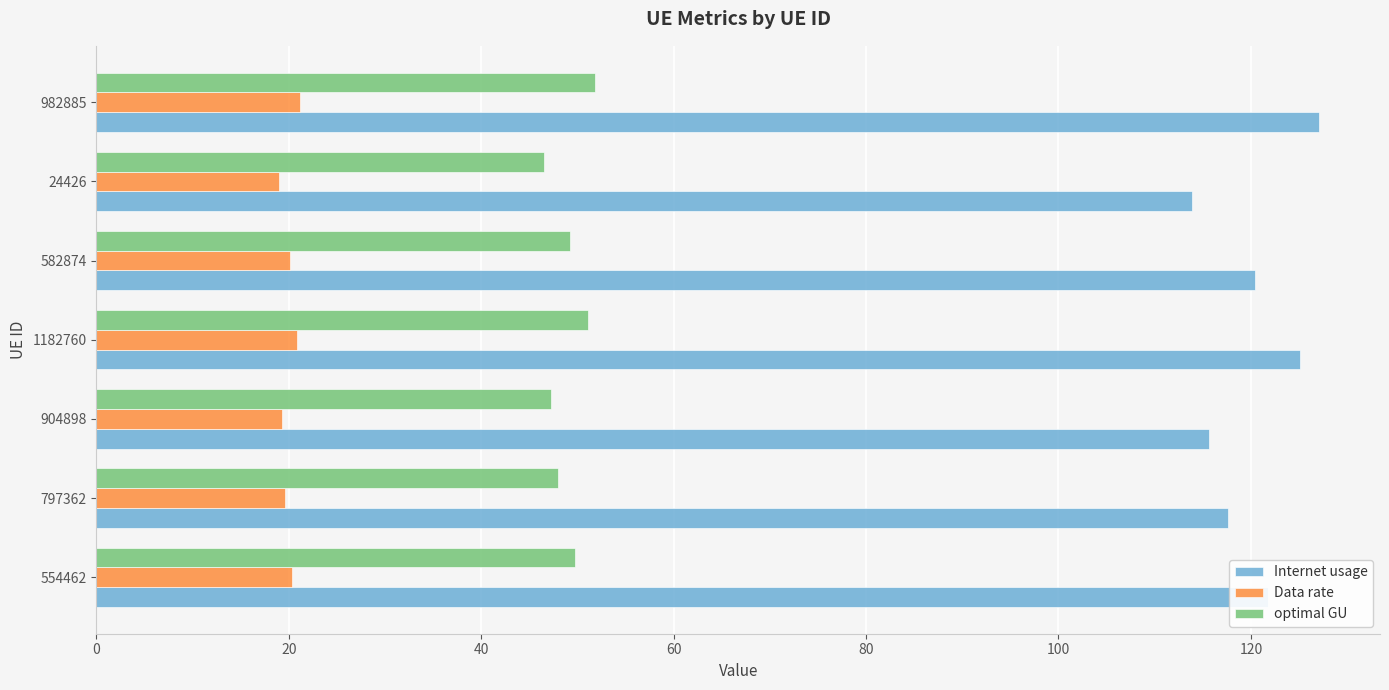

Rank the series at 554462 from lowest to highest value.

Data rate, optimal GU, Internet usage